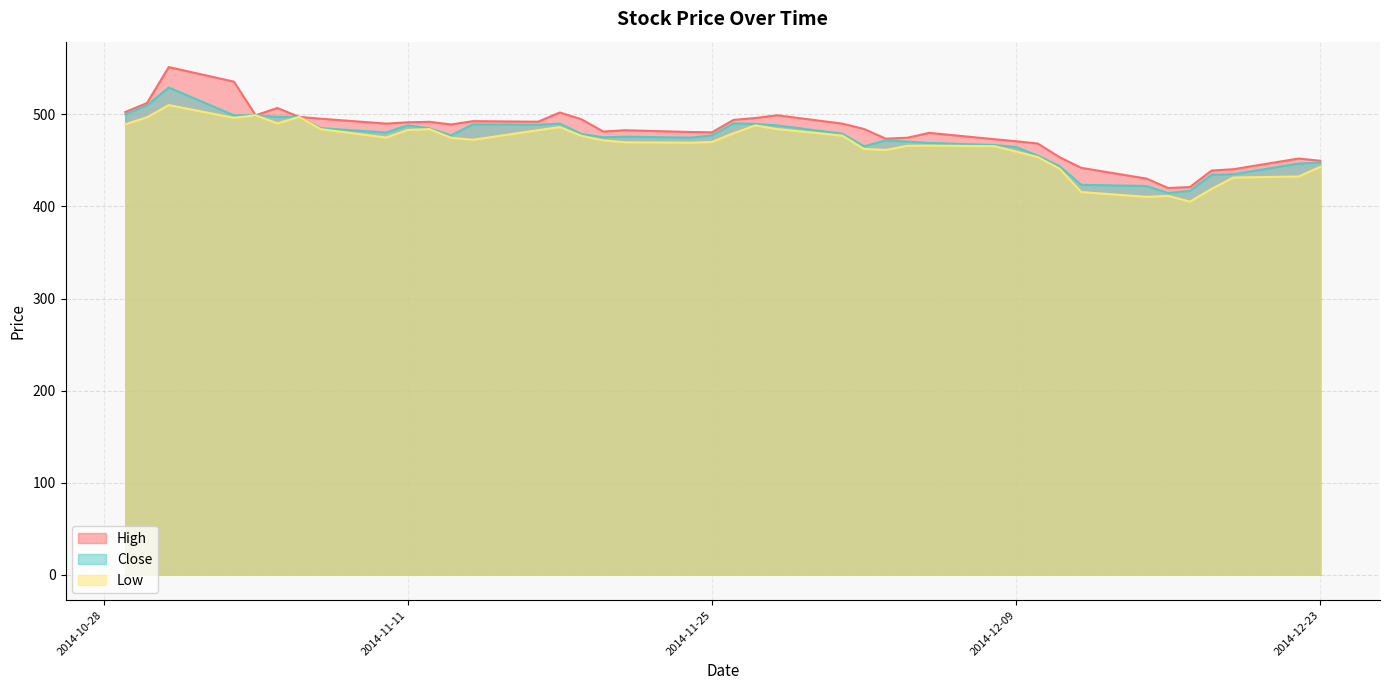

True or false: Close has more than 1 points higher than both neighbors.

True